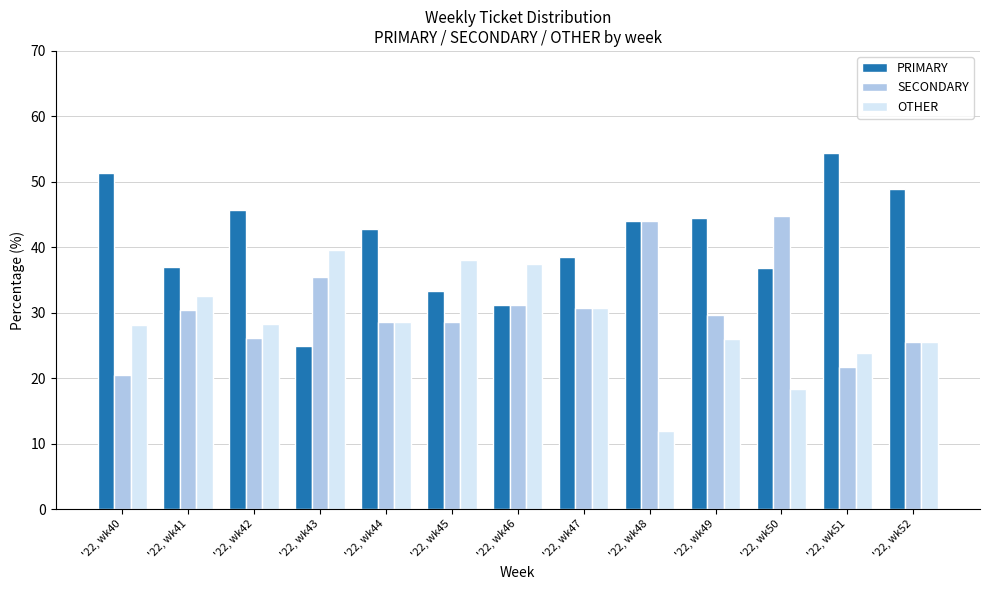

What is the sum of the OTHER values at '22, wk52 and '22, wk48?

37.5